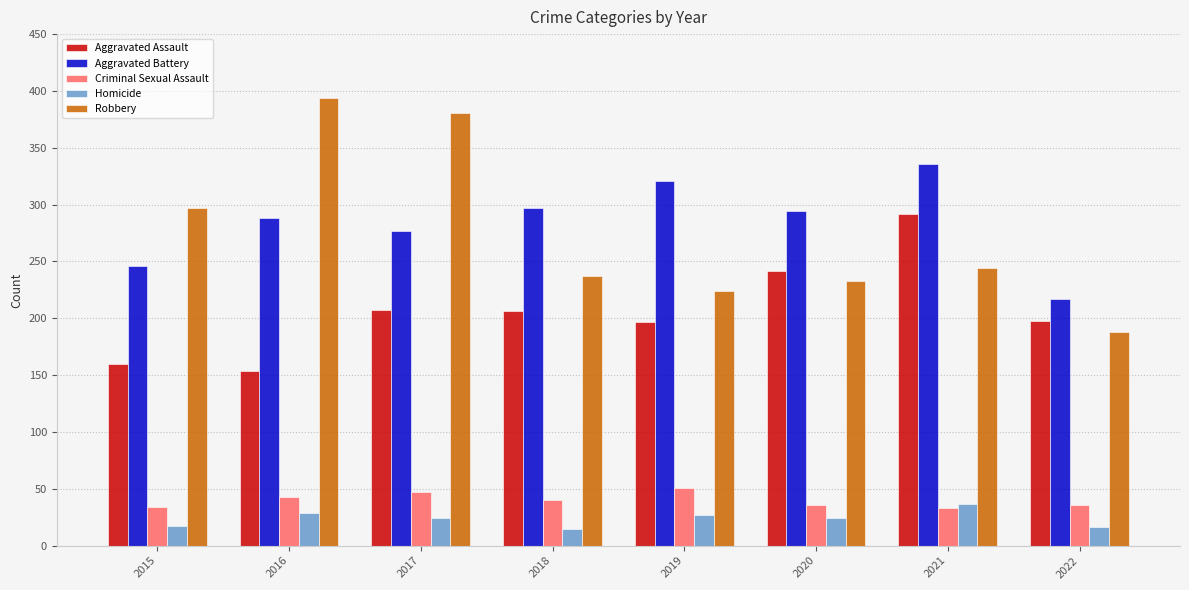

How many groups of bars are there?

8